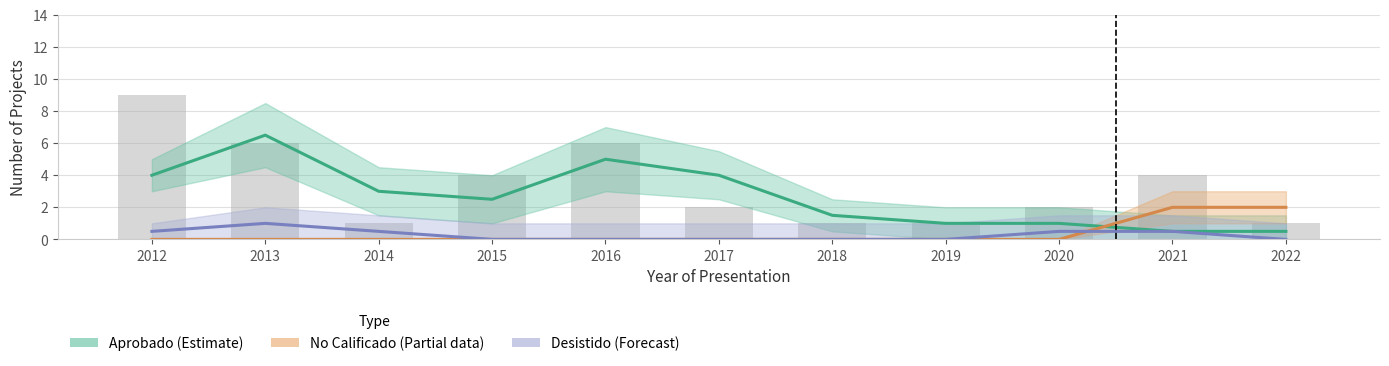

At which category is the sum across all series the highest?

2013